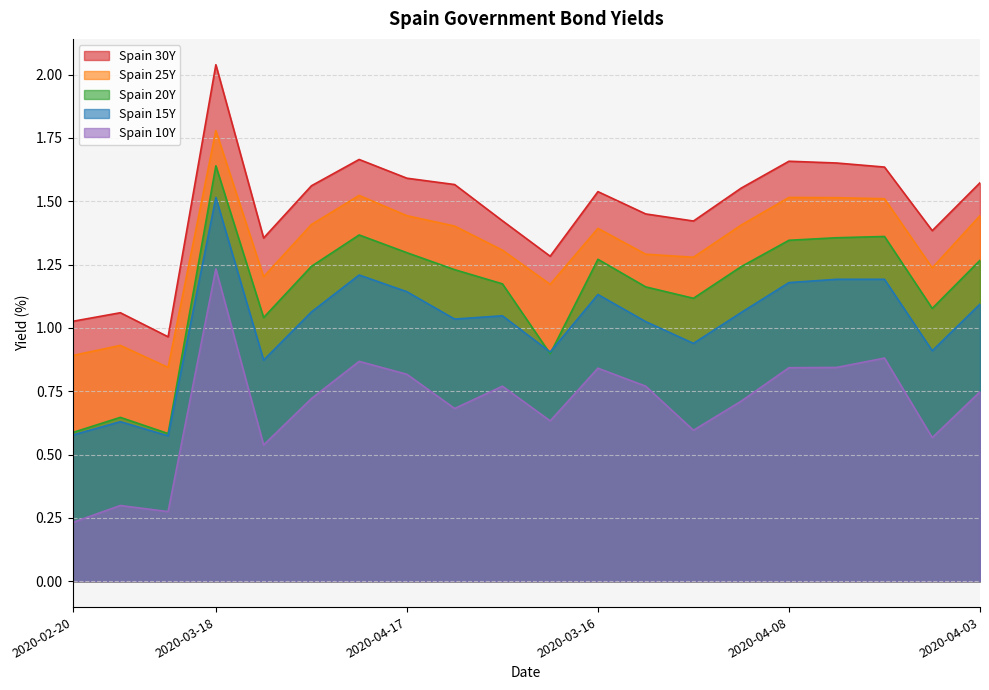

Which category has the highest value in the Spain 10Y series?

2020-03-18